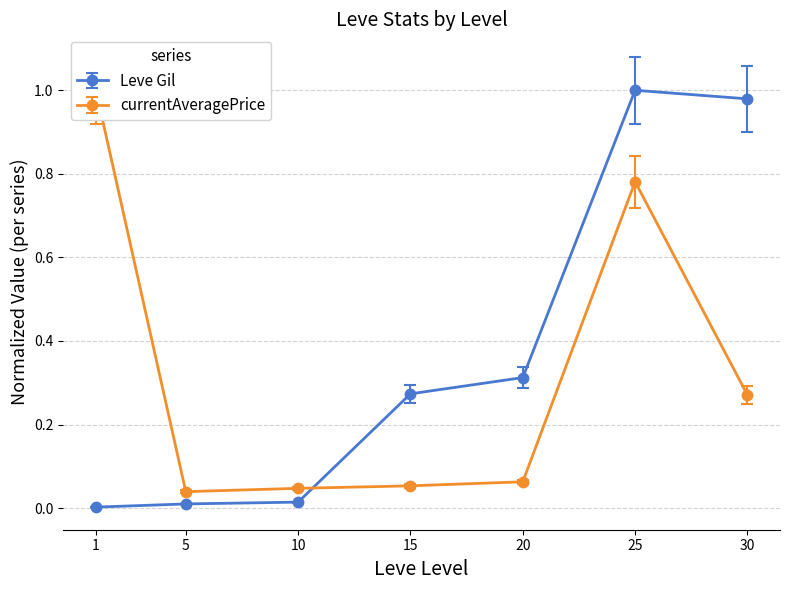

What is the spread (max minus min) of values at 30?

0.7